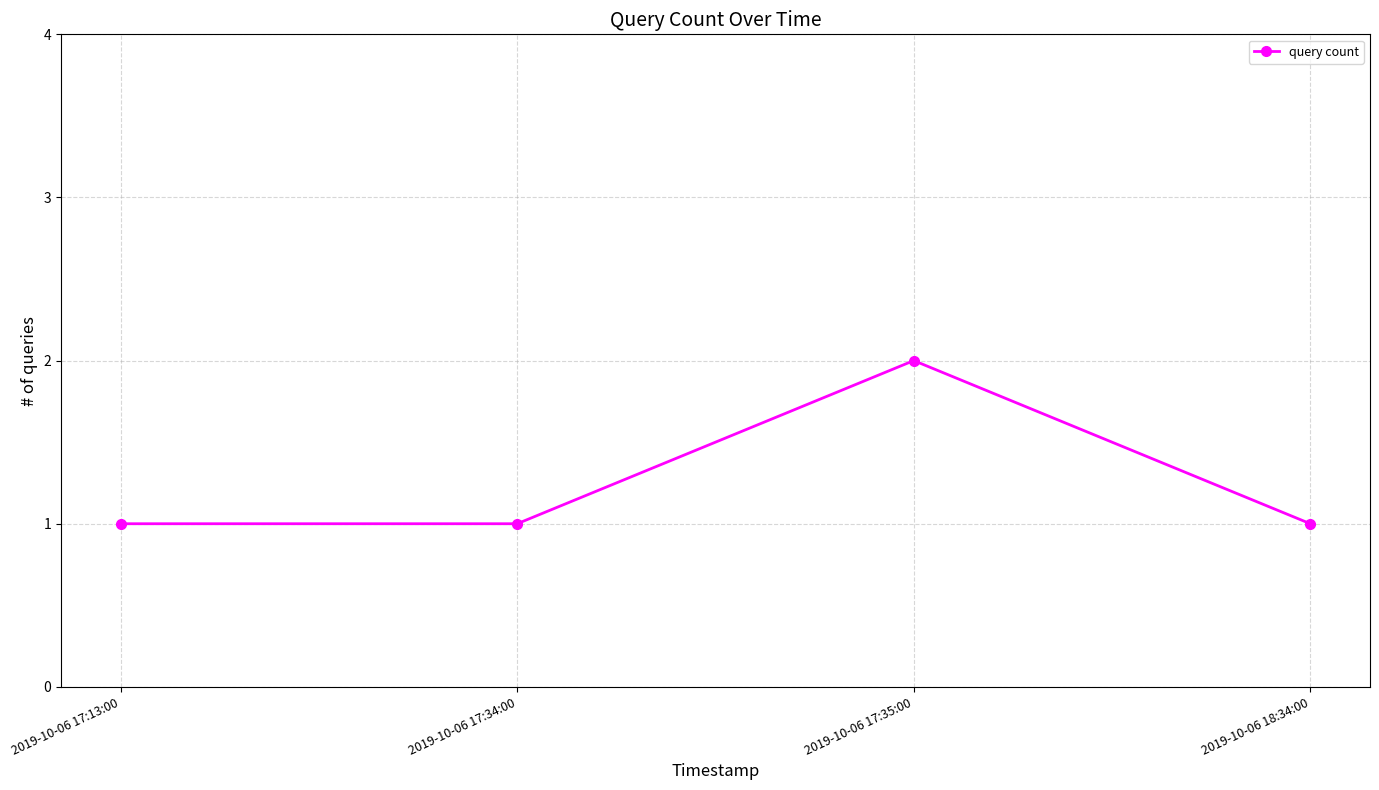

At which category does the data reach its first local peak?

2019-10-06 17:35:00